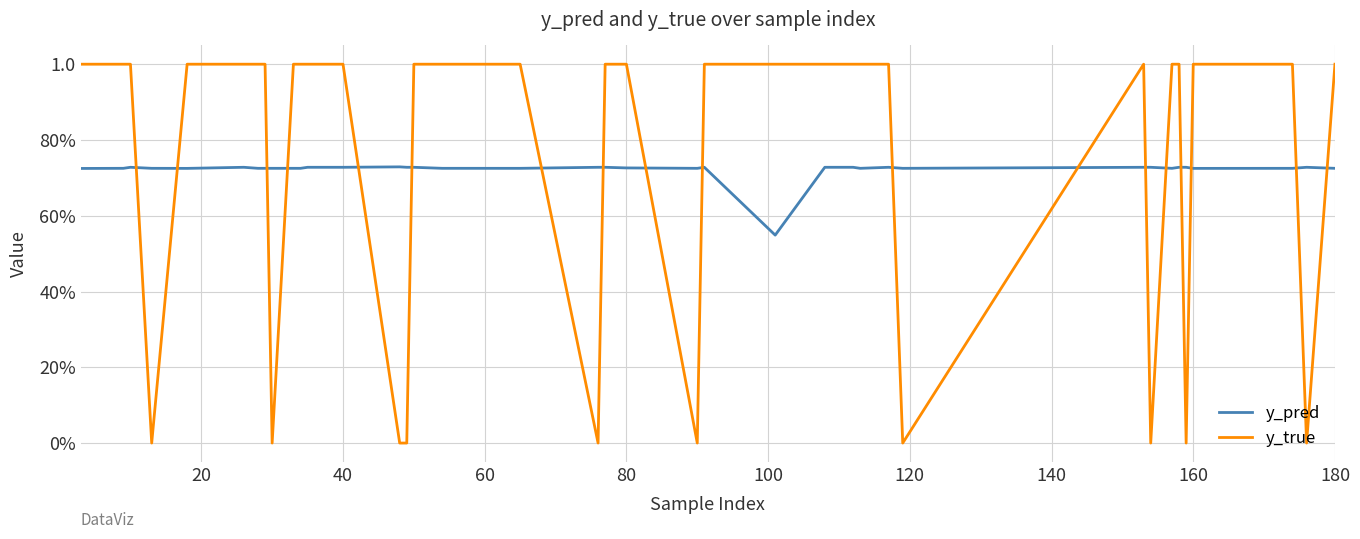

At which category does y_pred reach its first local peak?

40